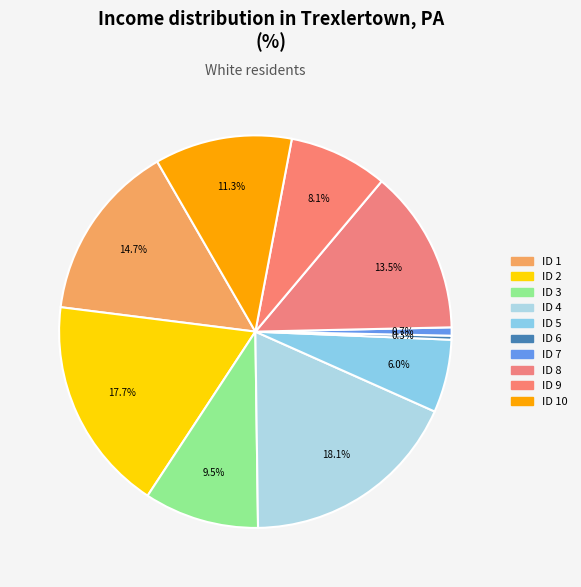

What is the largest slice in the pie chart?

4